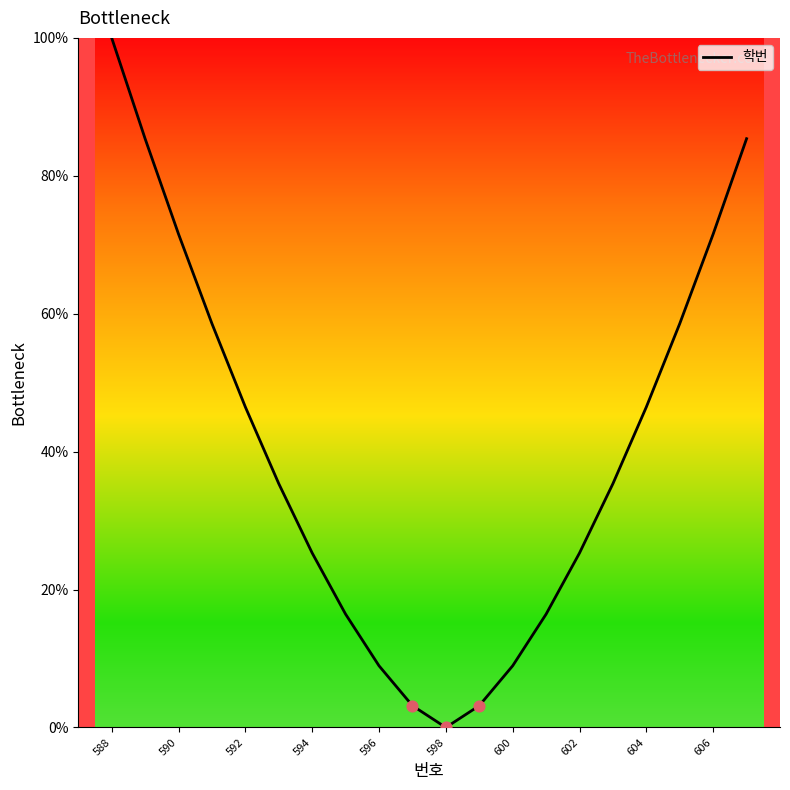

What is the greatest value displayed?

100.0